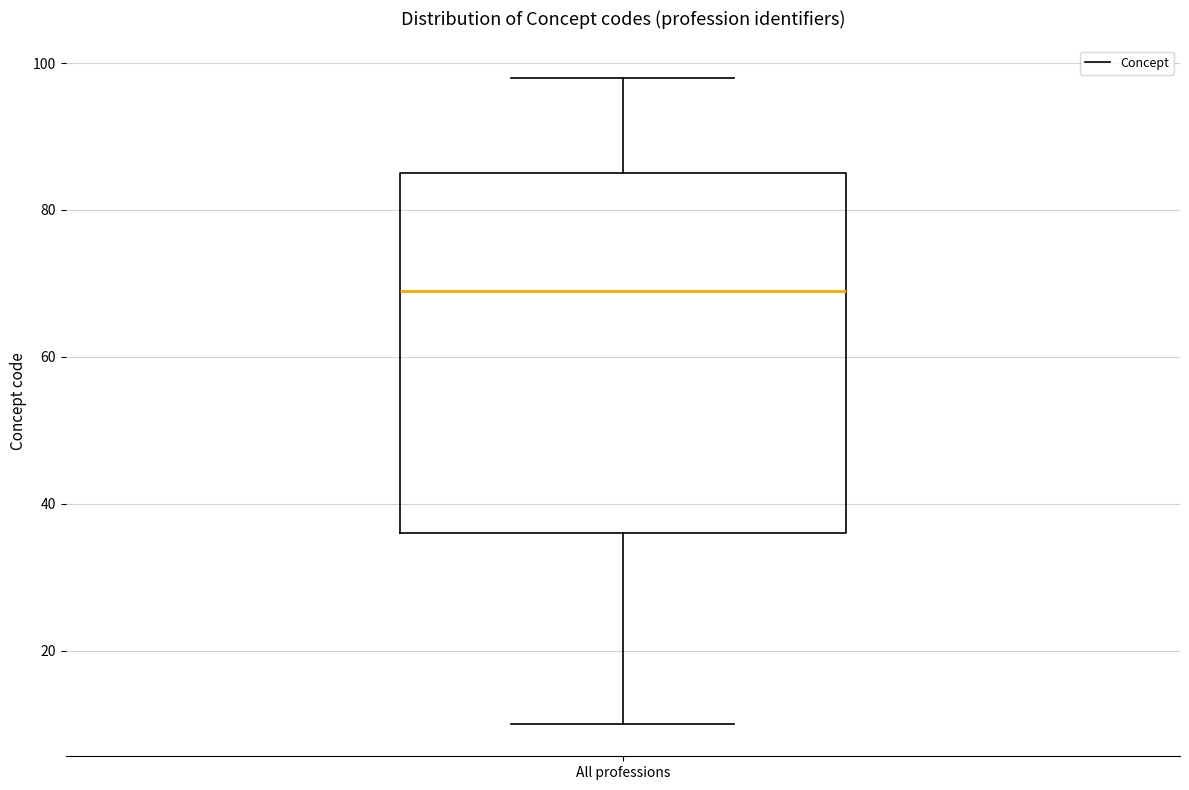

Read this box plot against the y-axis: the position of the median line, the range covered by the box, and the ends of both whiskers. The values are not printed on the chart, so give them approximately, as read against the axis.

median 70, box 36 to 86, whiskers 10 to 98